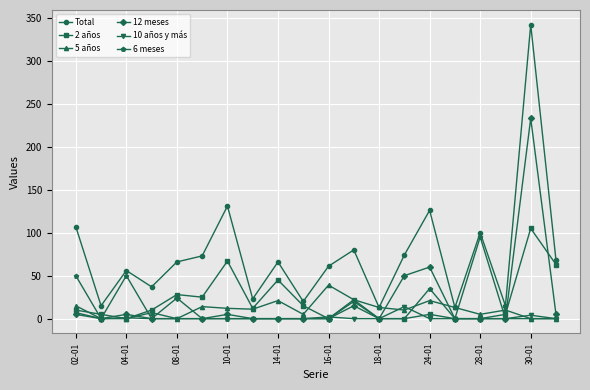

What is the minimum value for Total?

13